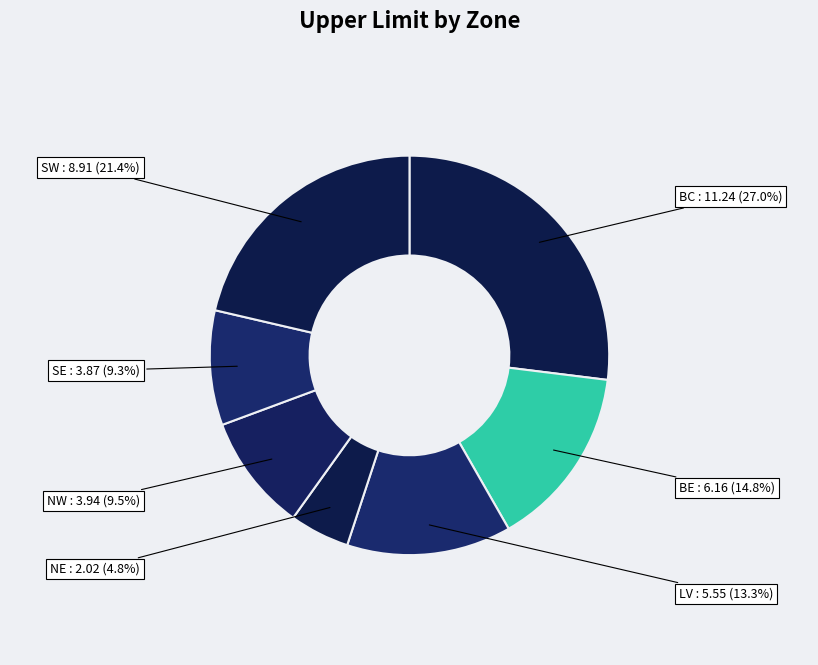

To the nearest percent, what portion does BC represent?

27%